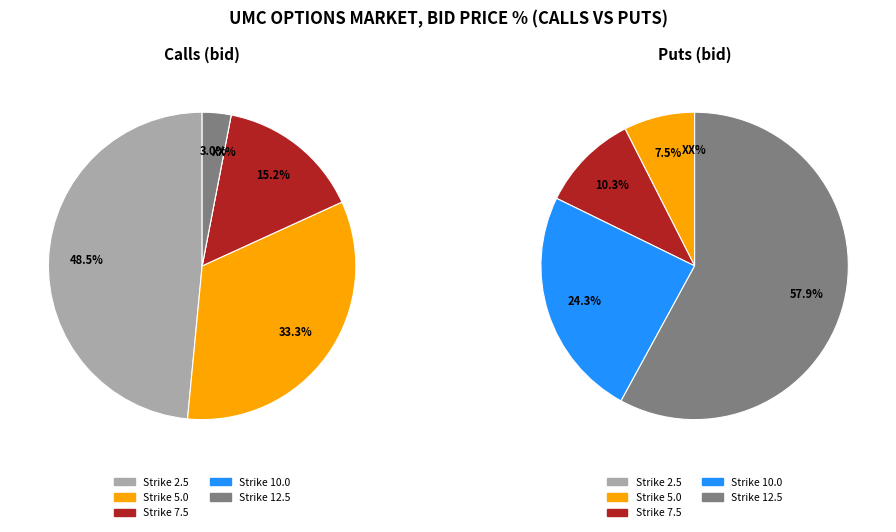

To the nearest percent, what portion does Strike 7.5 represent?

10%